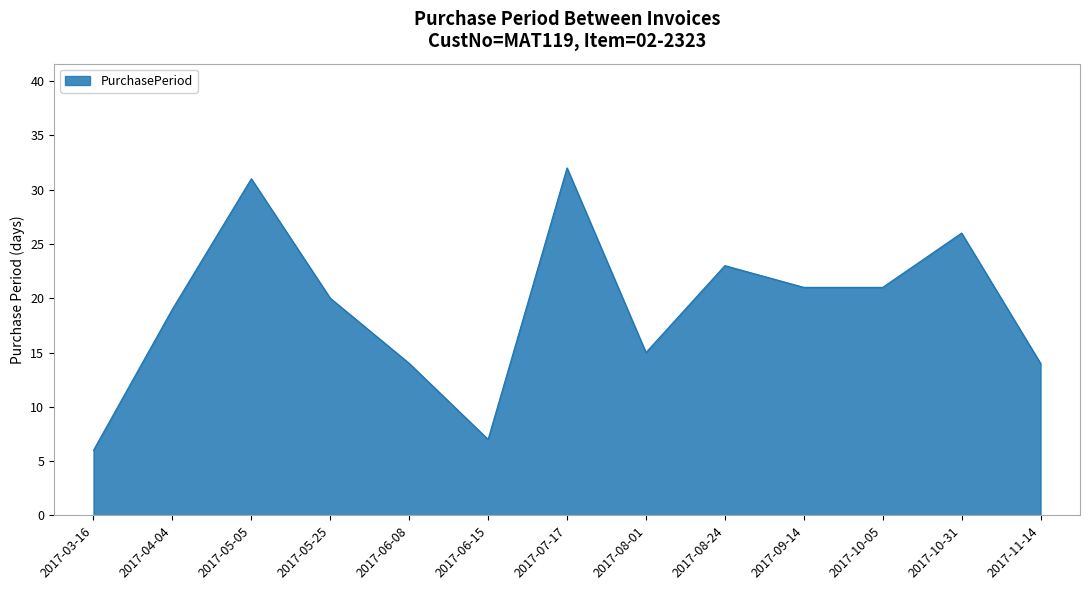

At which category does the chart reach its minimum across all series?

2017-03-16